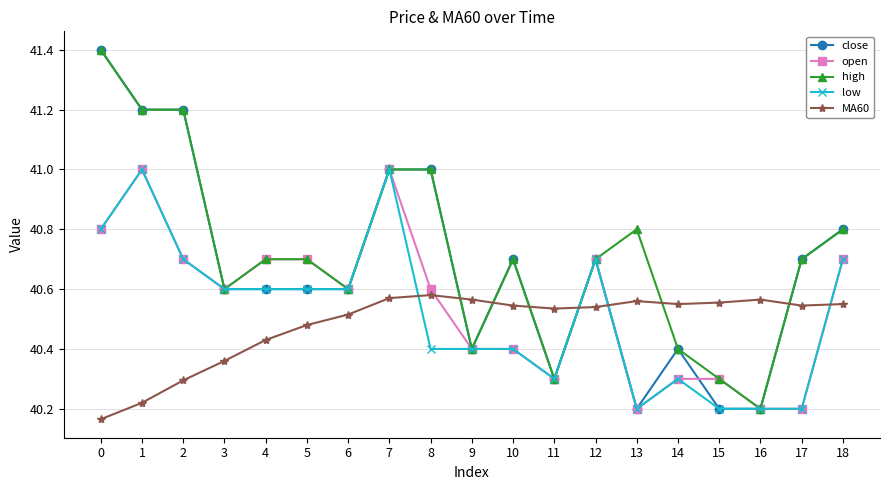

True or false: high and MA60 intersect in this chart.

True